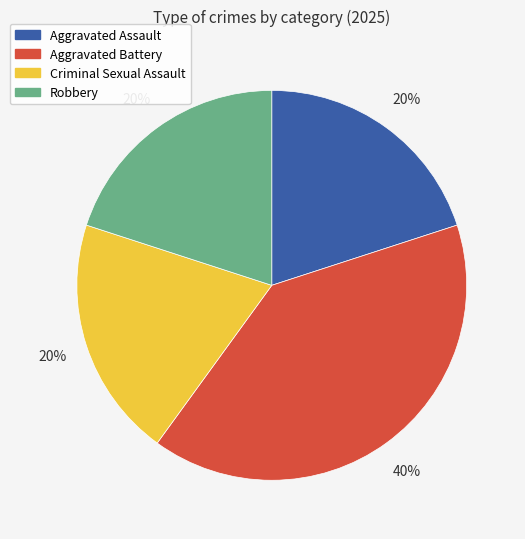

How many slices are in this pie chart?

4